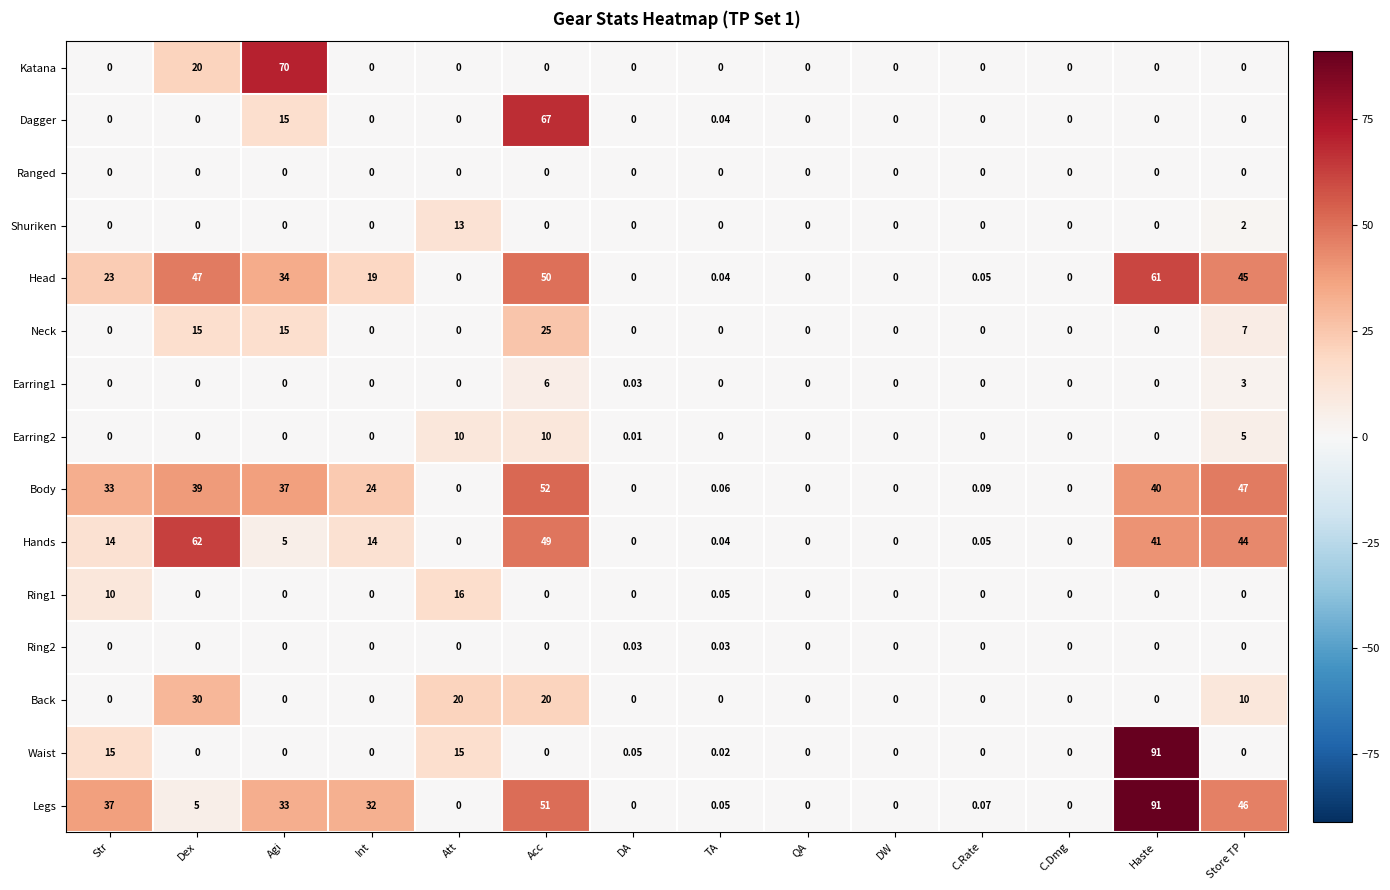

Where is Ring1 nearest to the value 8?

Str